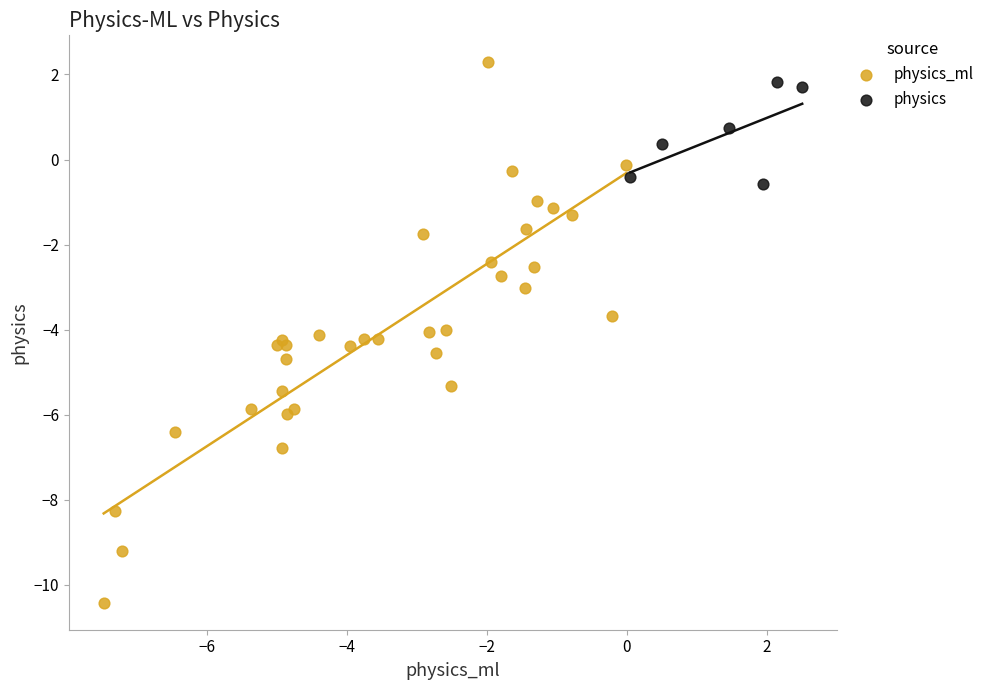

Which series has the largest Y range (max minus min)?

physics_ml